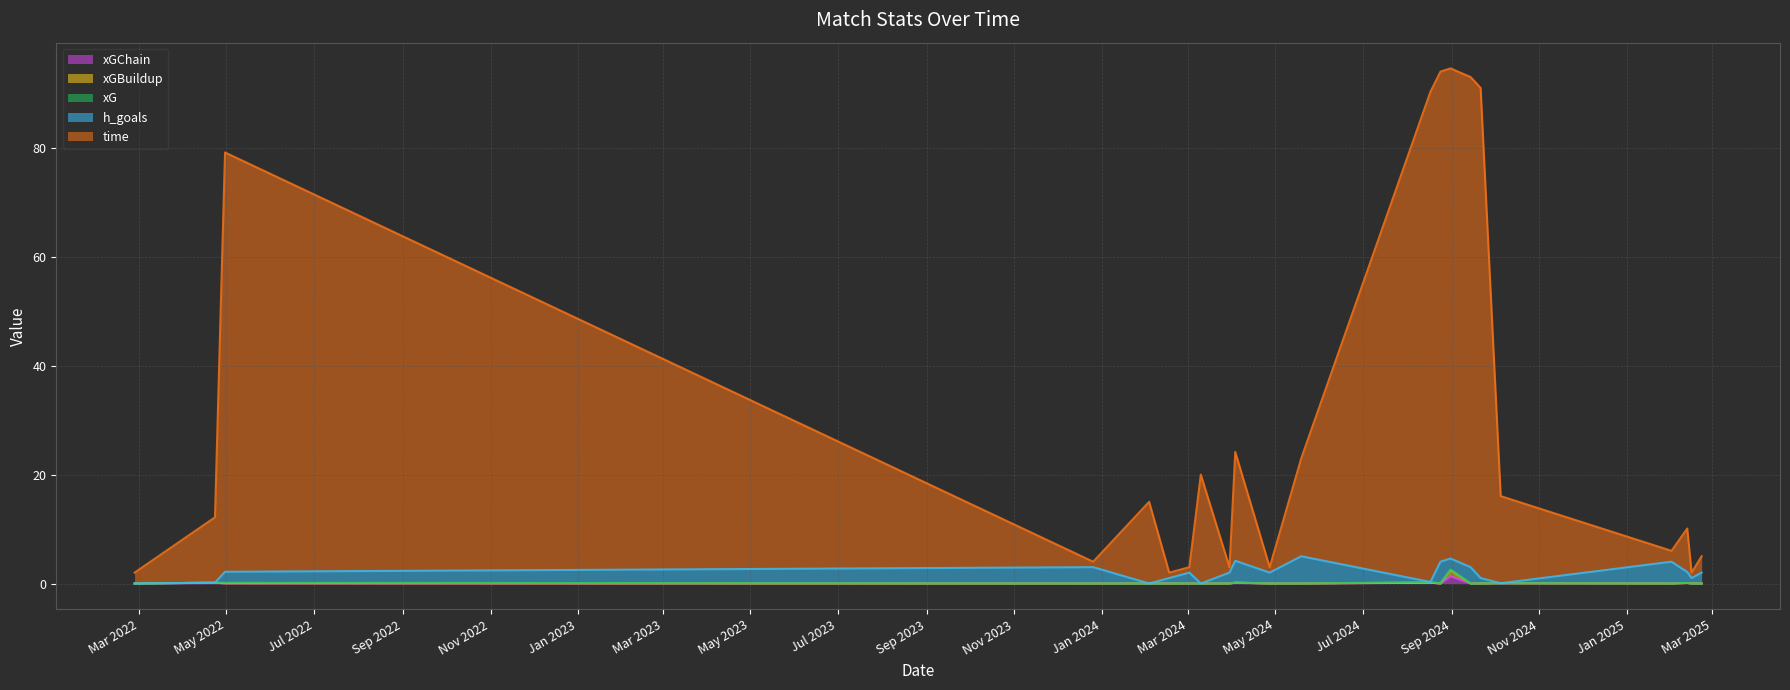

Where is xGBuildup nearest to the value 1?

2024-08-17